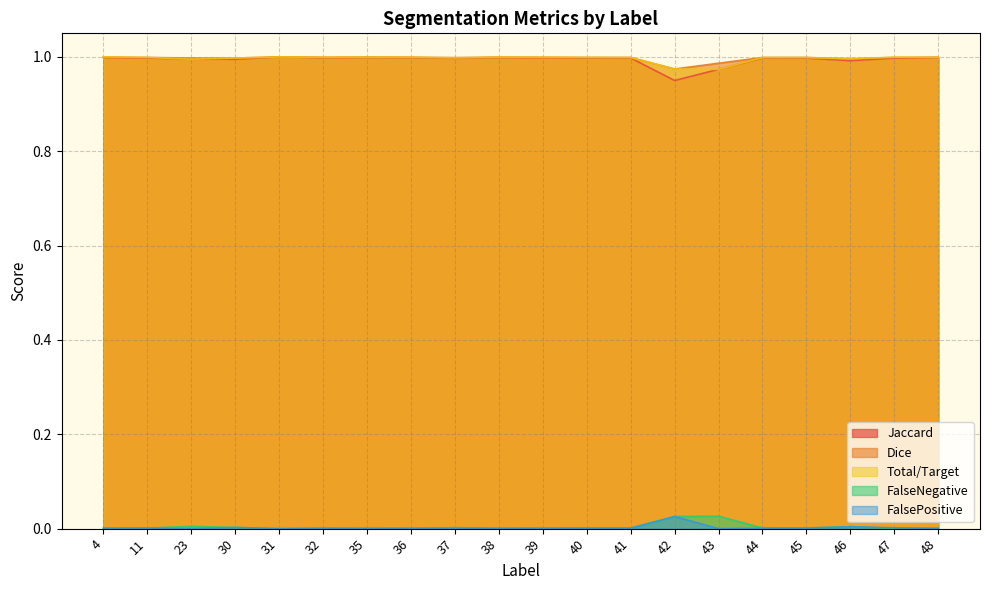

How many distinct data groups are displayed?

5